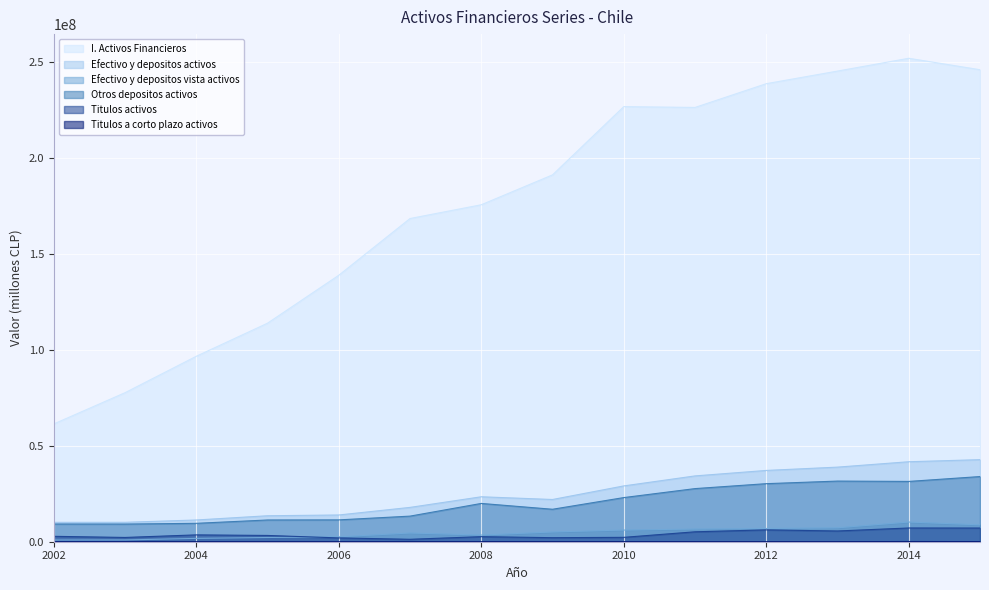

True or false: I. Activos Financieros has a value of 174443582 at 2005.

False